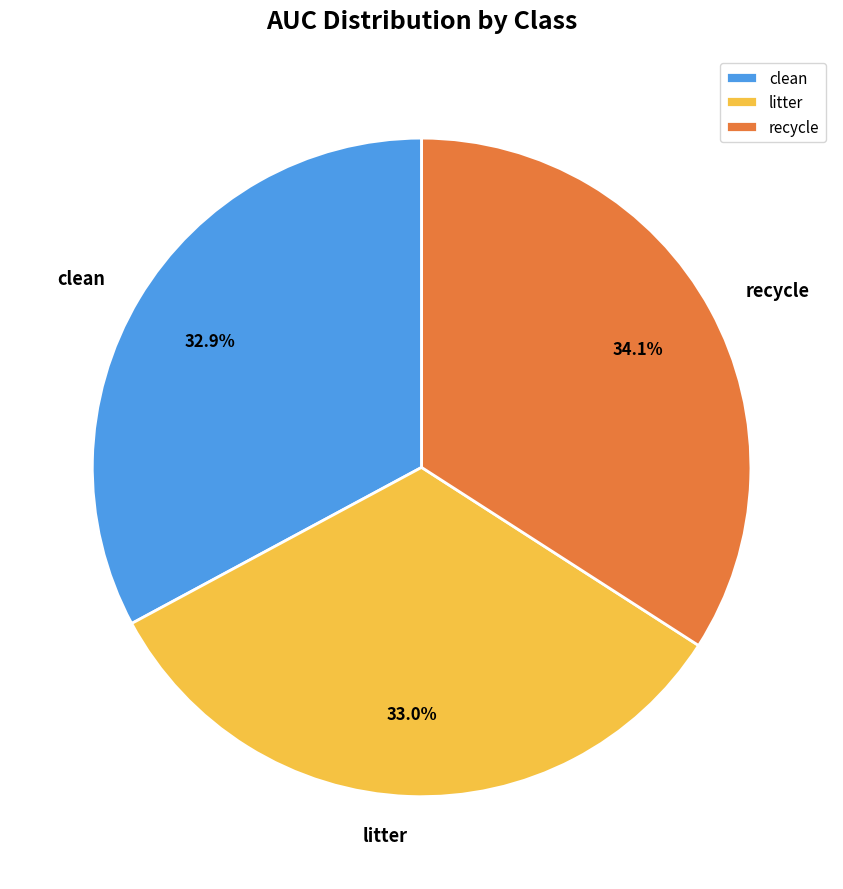

Which slice is the largest?

recycle